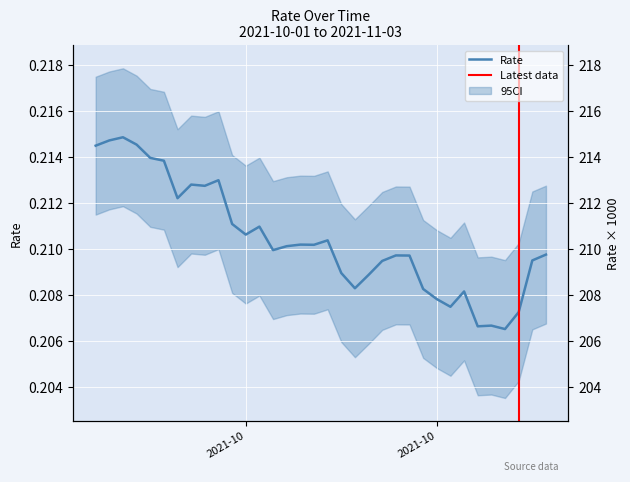

Reading left to right, extract all data points from this chart.

0.2	0.2	0.2	0.2	0.2	0.2	0.2	0.2	0.2	0.2	0.2	0.2	0.2	0.2	0.2	0.2	0.2	0.2	0.2	0.2	0.2	0.2	0.2	0.2	0.2	0.2	0.2	0.2	0.2	0.2	0.2	0.2	0.2	0.2